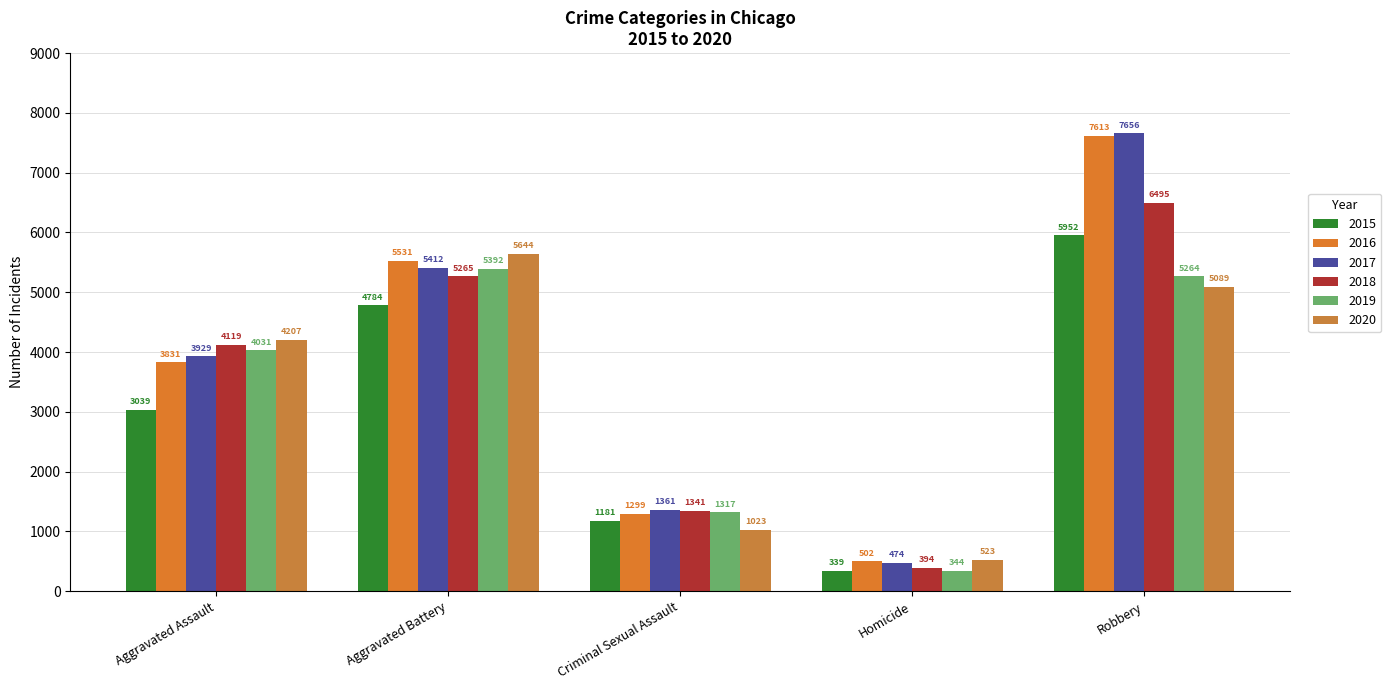

Rank the categories by 2019 value from lowest to highest.

Homicide, Criminal Sexual Assault, Aggravated Assault, Robbery, Aggravated Battery